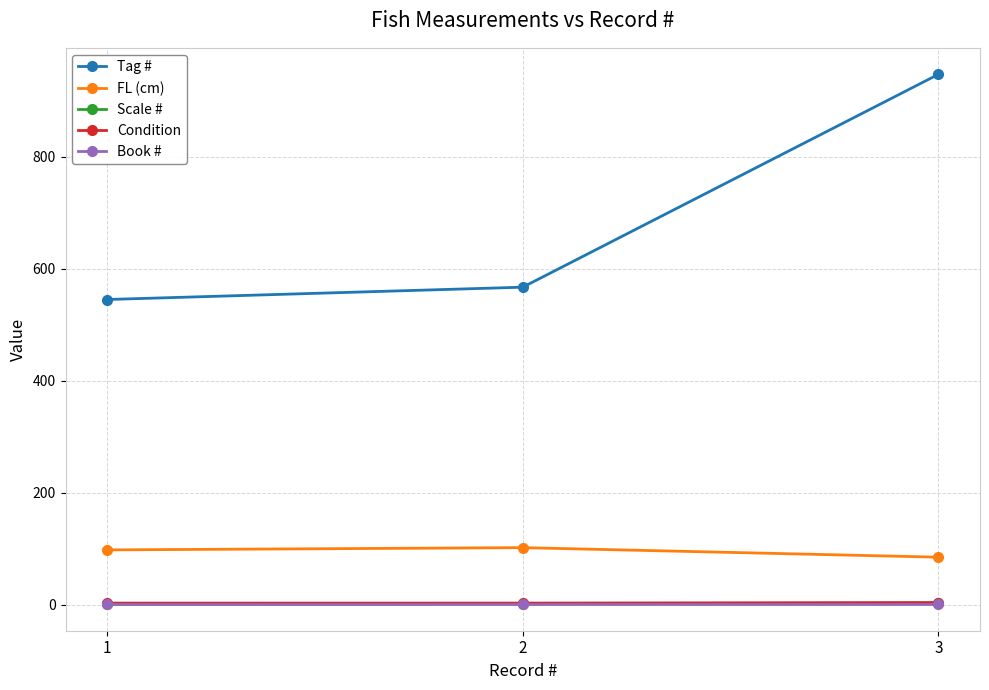

What is the sum of the Tag # values at 2 and 3?

1514